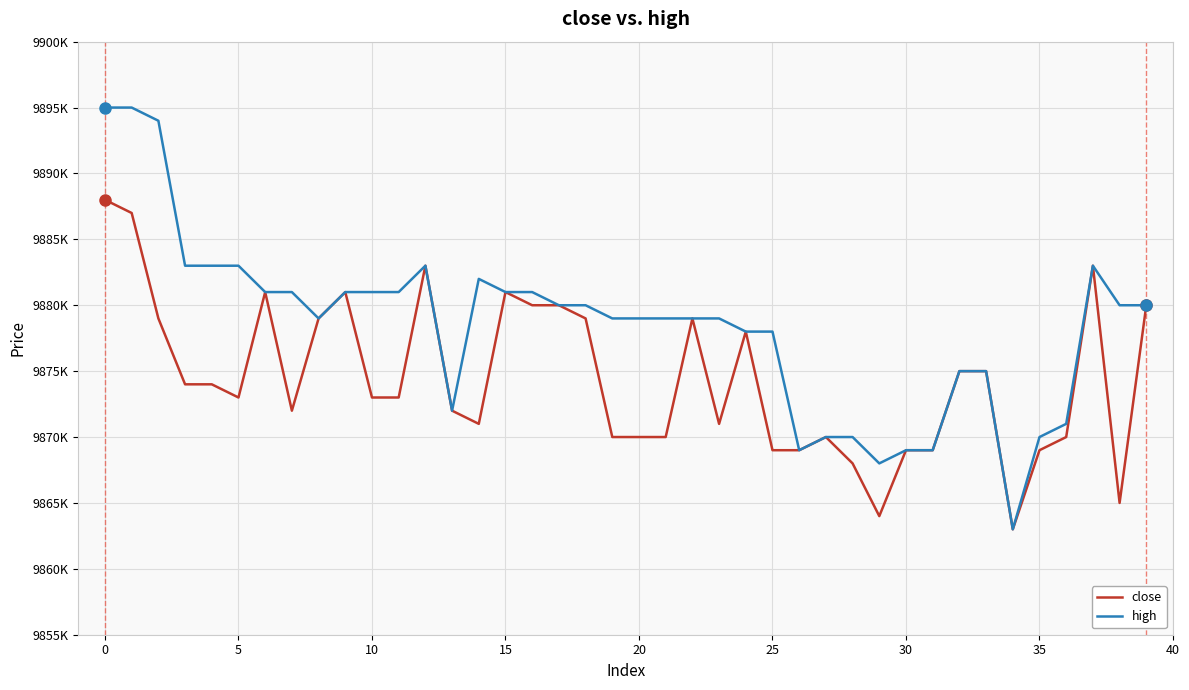

Which category has the lowest value in the high series?

34